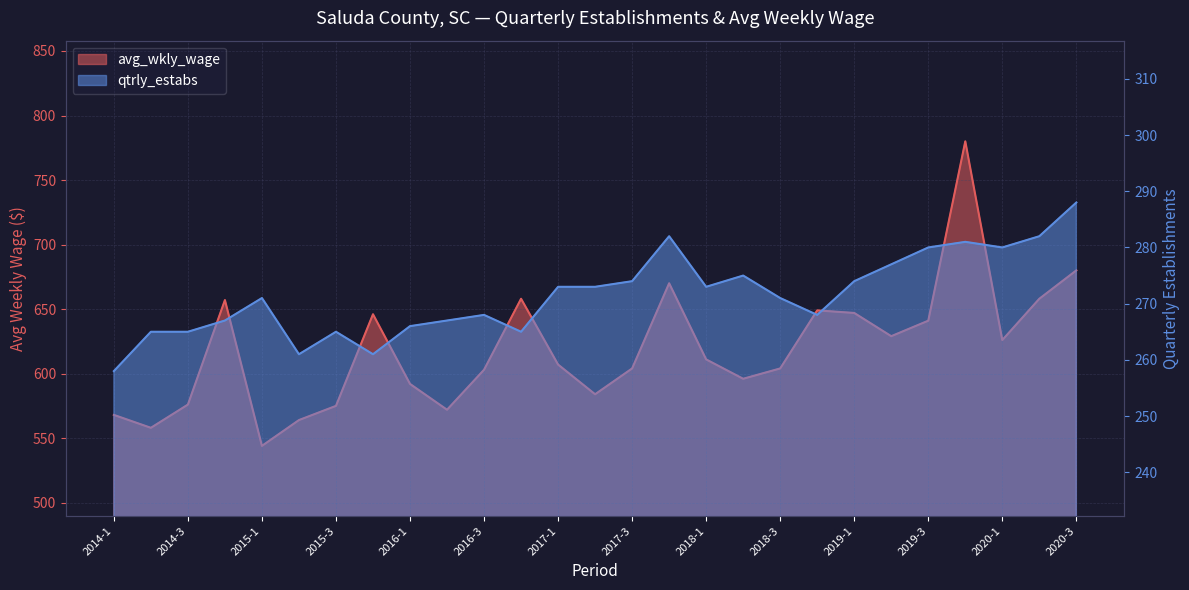

At how many categories does at least one series exceed 342?

27